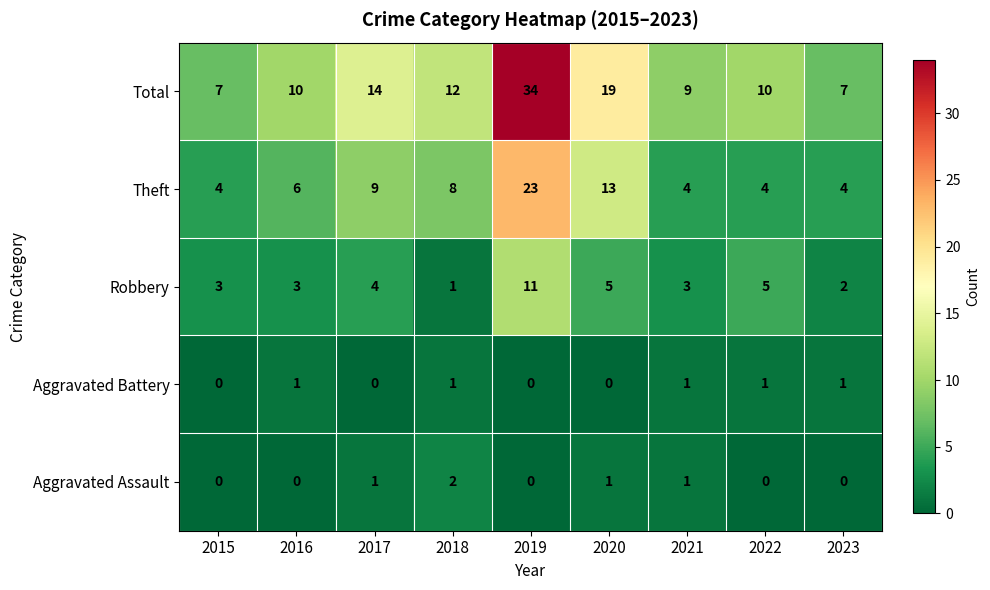

Is it true that Aggravated Assault equals 2 at 2018?

True